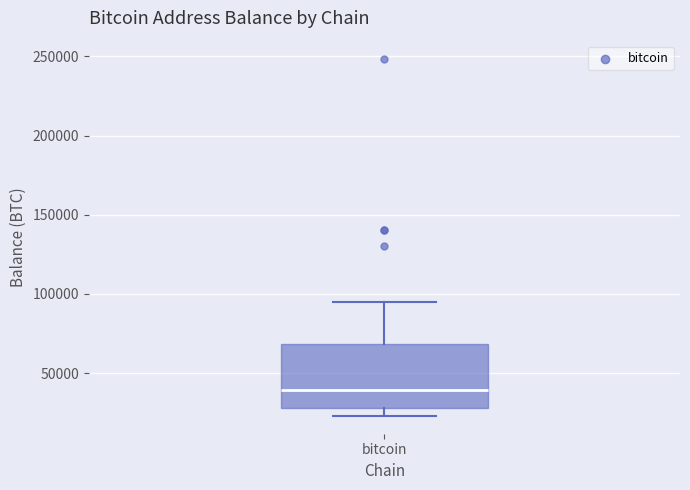

Read this box plot against the y-axis: the position of the median line, the range covered by the box, and the ends of both whiskers. The values are not printed on the chart, so give them approximately, as read against the axis.

median 40000, box 30000 to 70000, whiskers 25000 to 95000